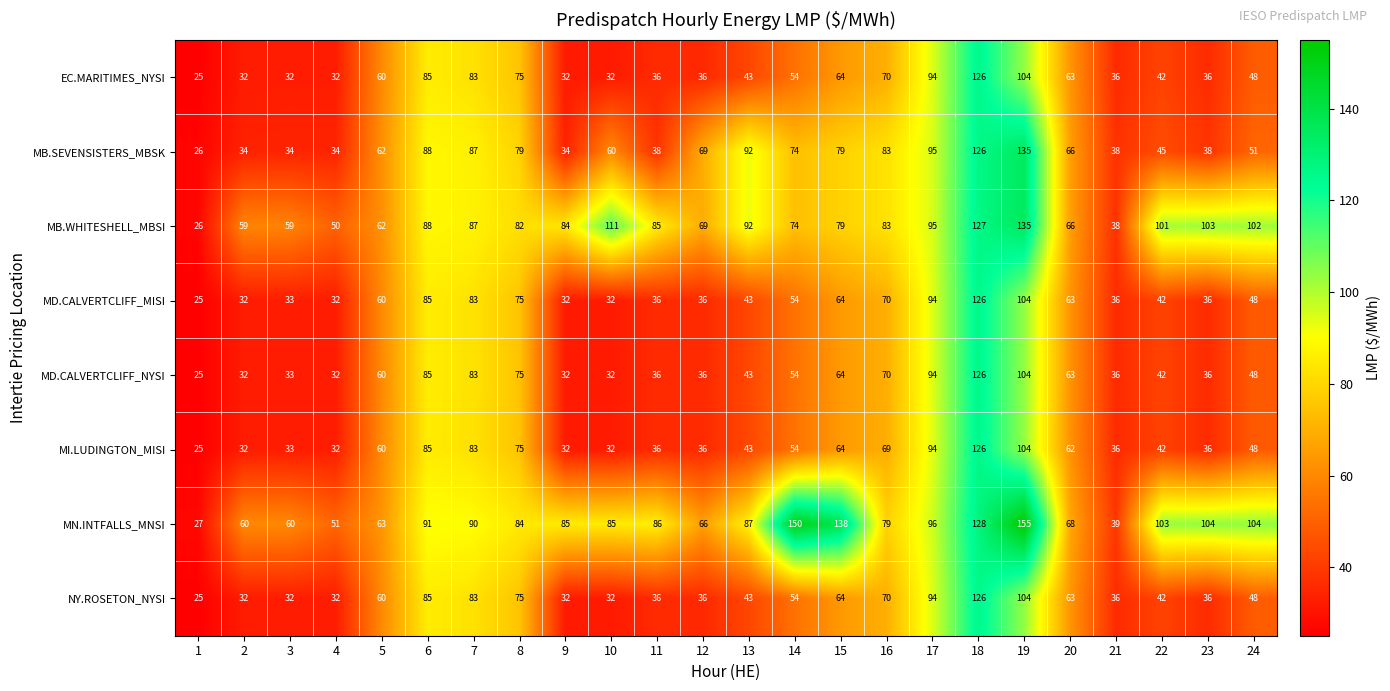

True or false: MI.LUDINGTON_MISI has a value of 55 at 22.

False